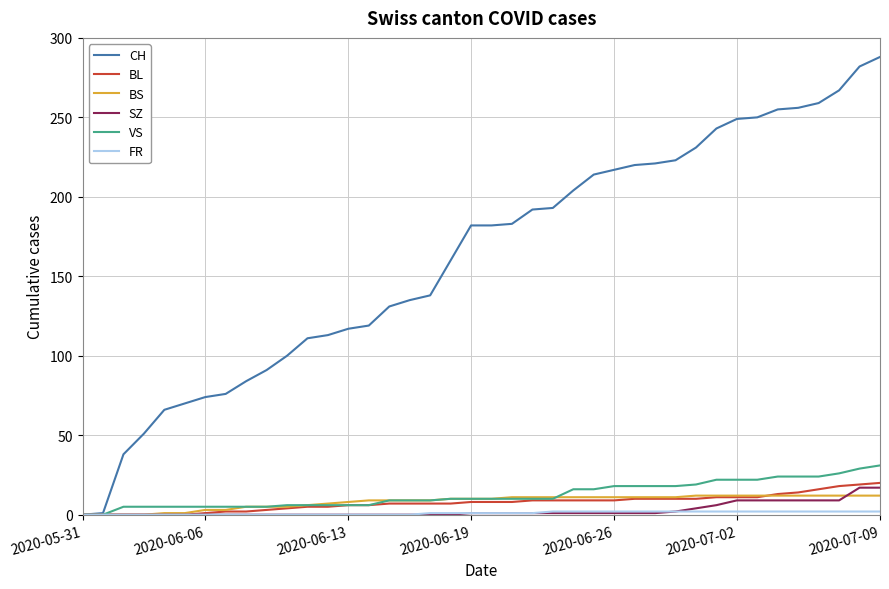

Which series has the largest total across all categories?

CH